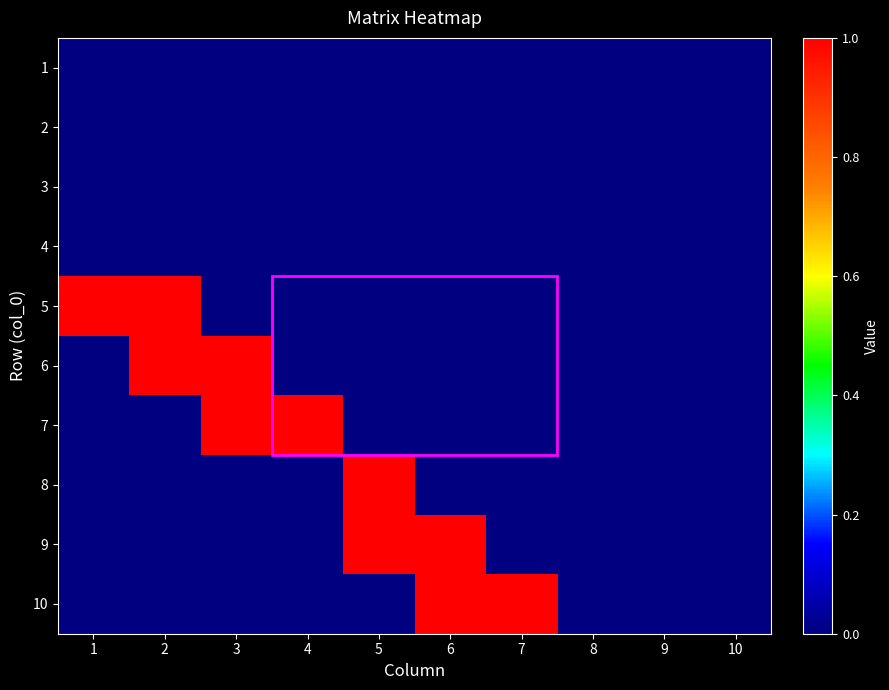

Rank the series at 5 from lowest to highest value.

1, 2, 3, 4, 5, 6, 7, 10, 8, 9